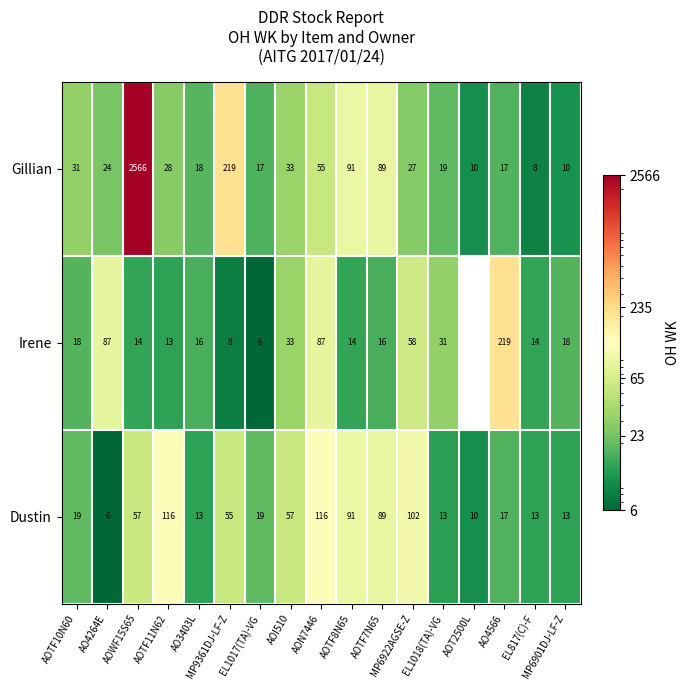

At EL1017(TA)-VG, list the series in order from smallest to largest.

Irene, Gillian, Dustin